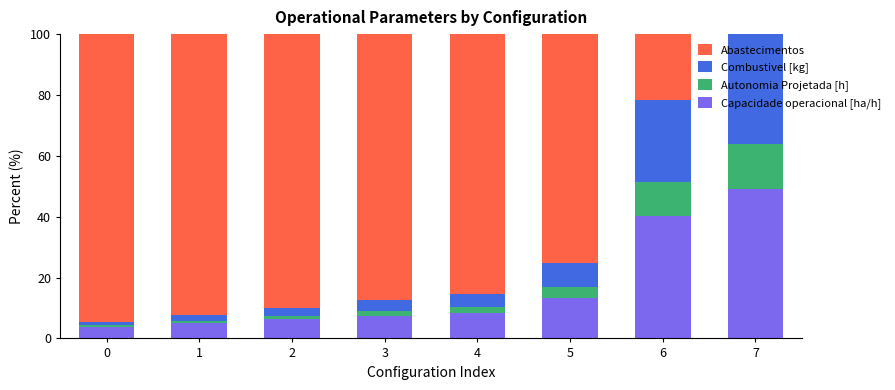

True or false: Capacidade operacional [ha/h] has a value of 7.5 at 3.

True